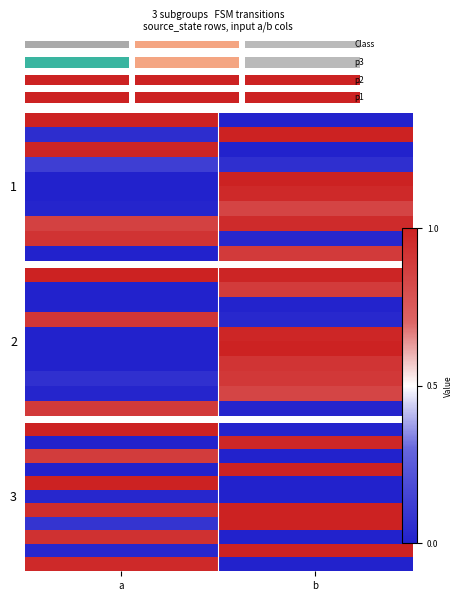

What is the difference between the highest and lowest values at a?

1.0